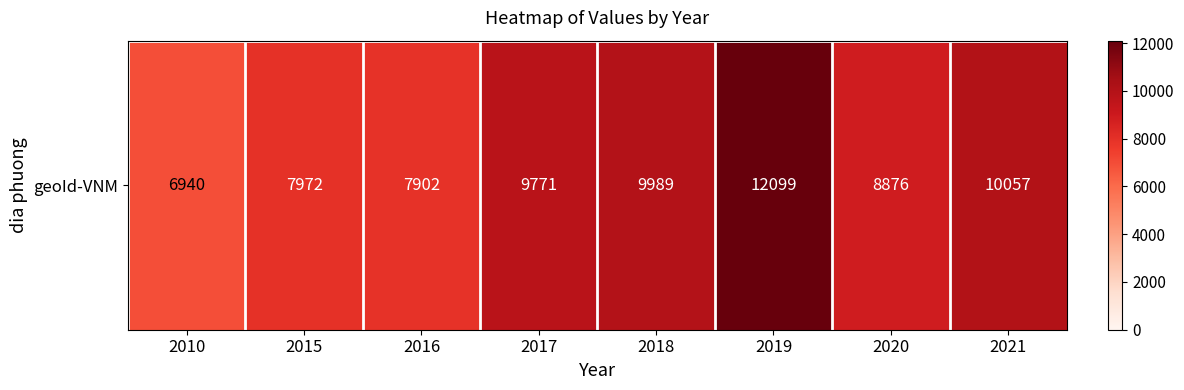

Reading left to right, transcribe all the data shown in this chart.

6940	7972	7902	9771	9989	12099	8876	10057